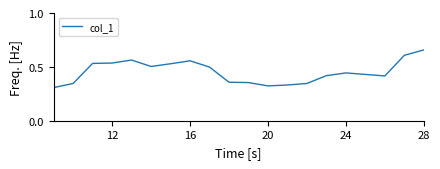

Does the chart display data point markers on the line(s)?

No